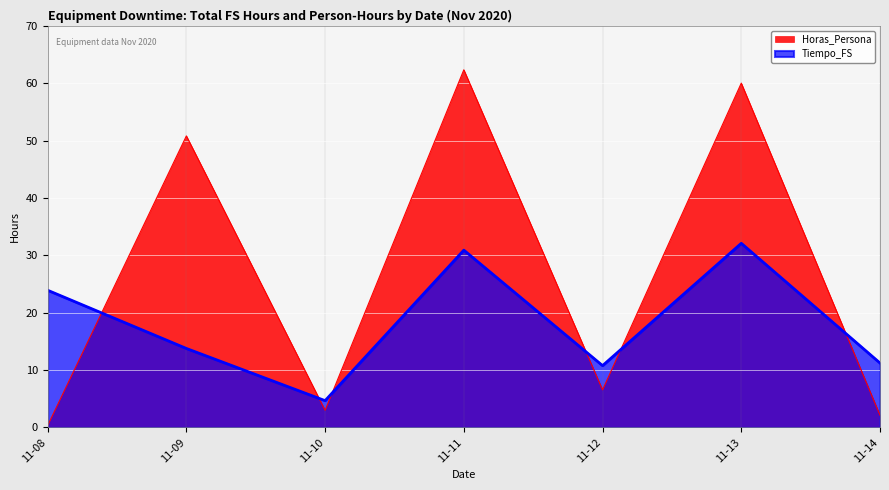

Which category has the lowest value in the Tiempo_FS series?

11-10